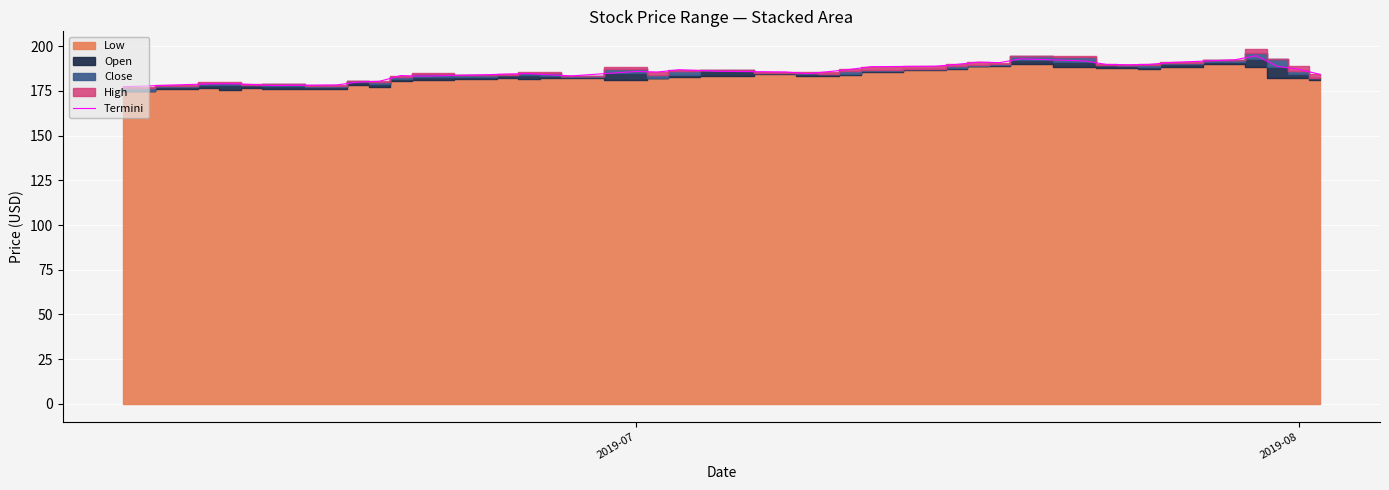

What is the highest value of the Termini series?

194.7